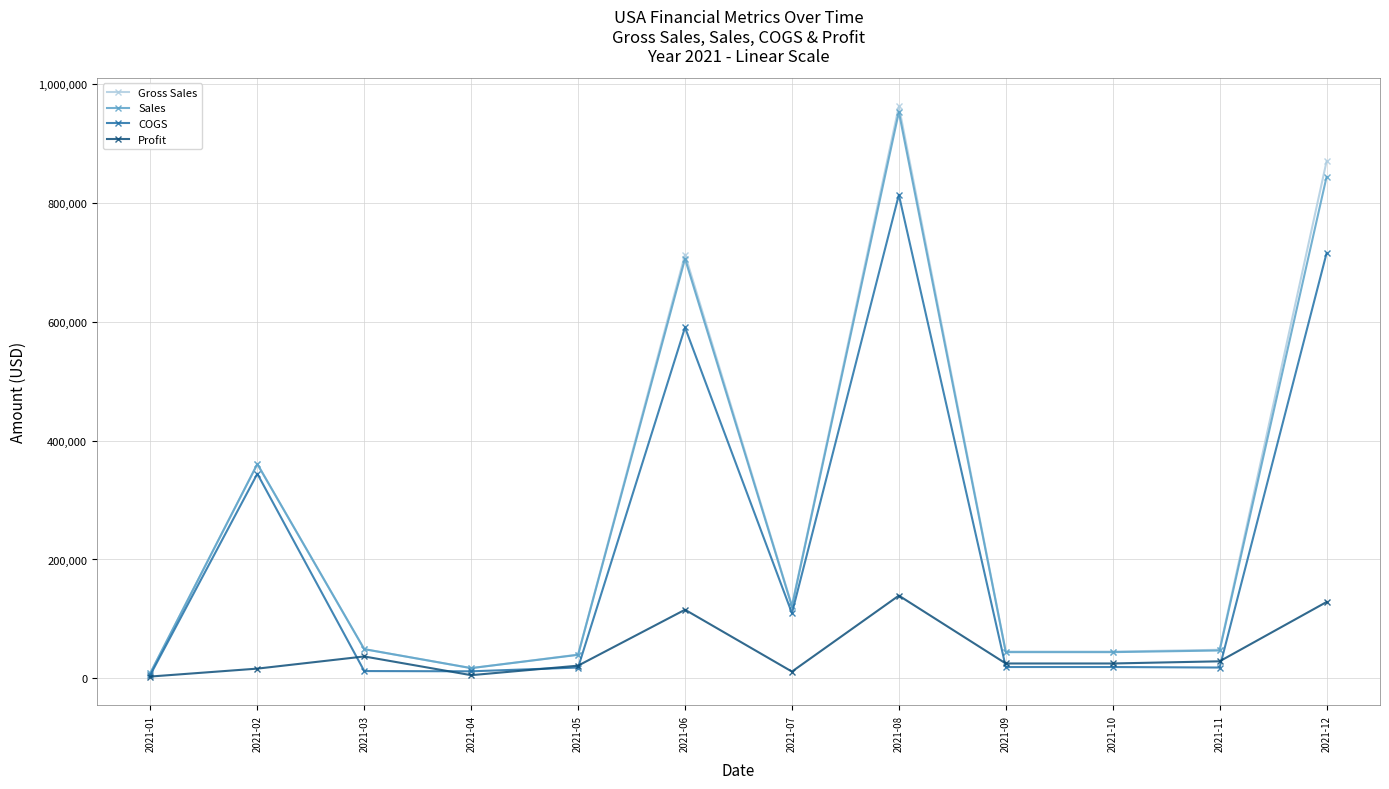

What is the spread (max minus min) of values at 2021-12?

741197.5